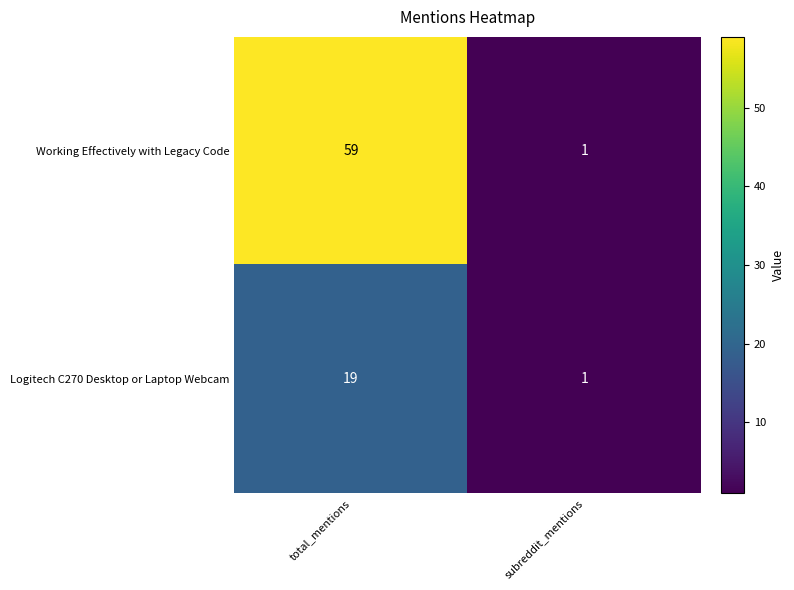

Reading left to right, extract all data points from this chart.

Working Effectively with Legacy Code: total_mentions=59	subreddit_mentions=1
Logitech C270 Desktop or Laptop Webcam: total_mentions=19	subreddit_mentions=1